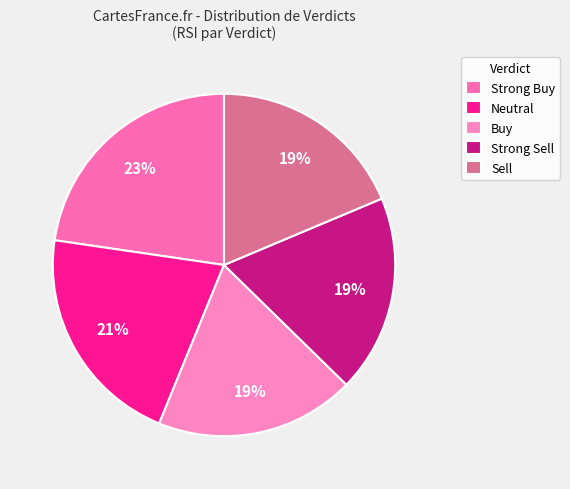

To the nearest percent, what is the average slice percentage?

20%